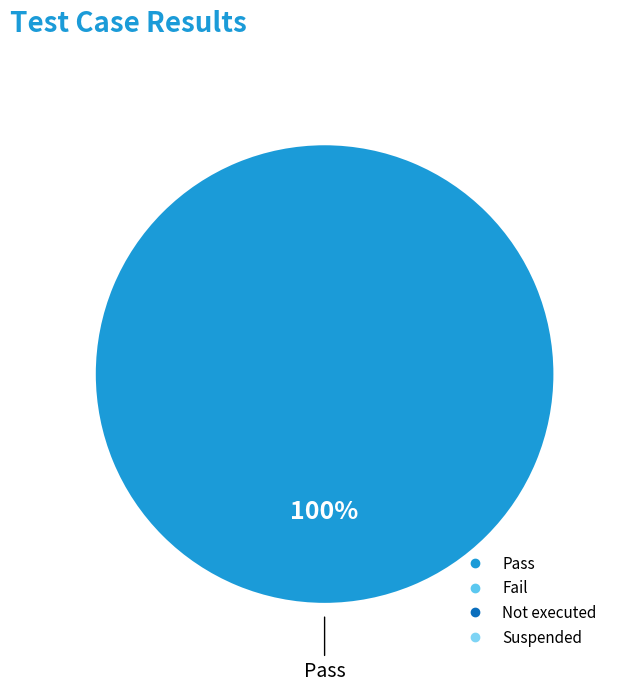

Is there a majority slice in this chart?

Yes